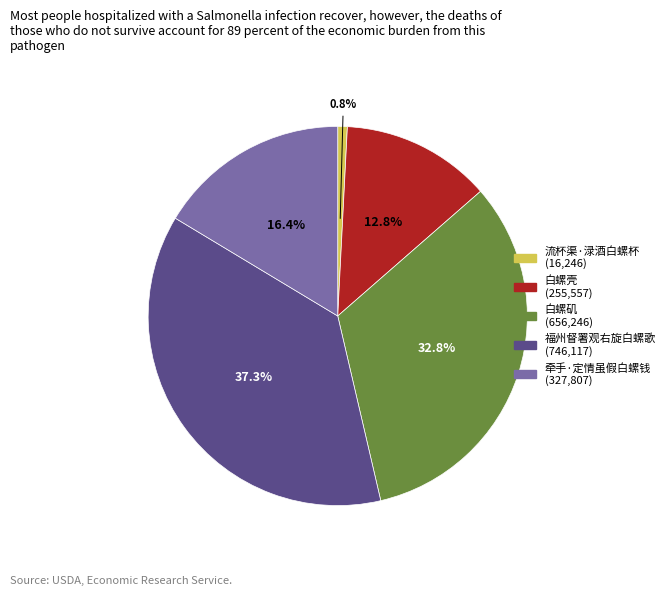

How many segments does this pie chart have?

5